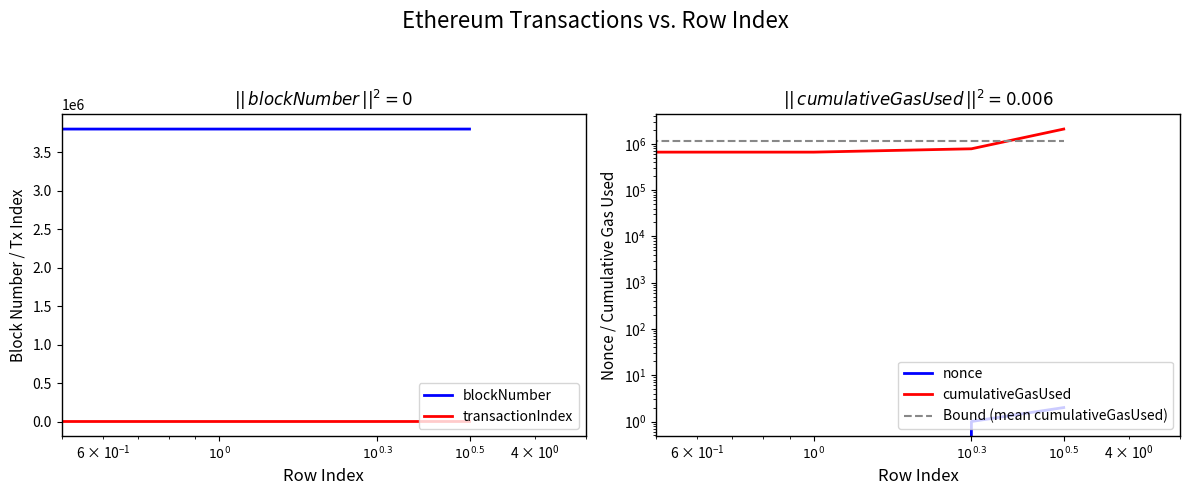

At which category is the sum across all series the highest?

$10^{0.5}$